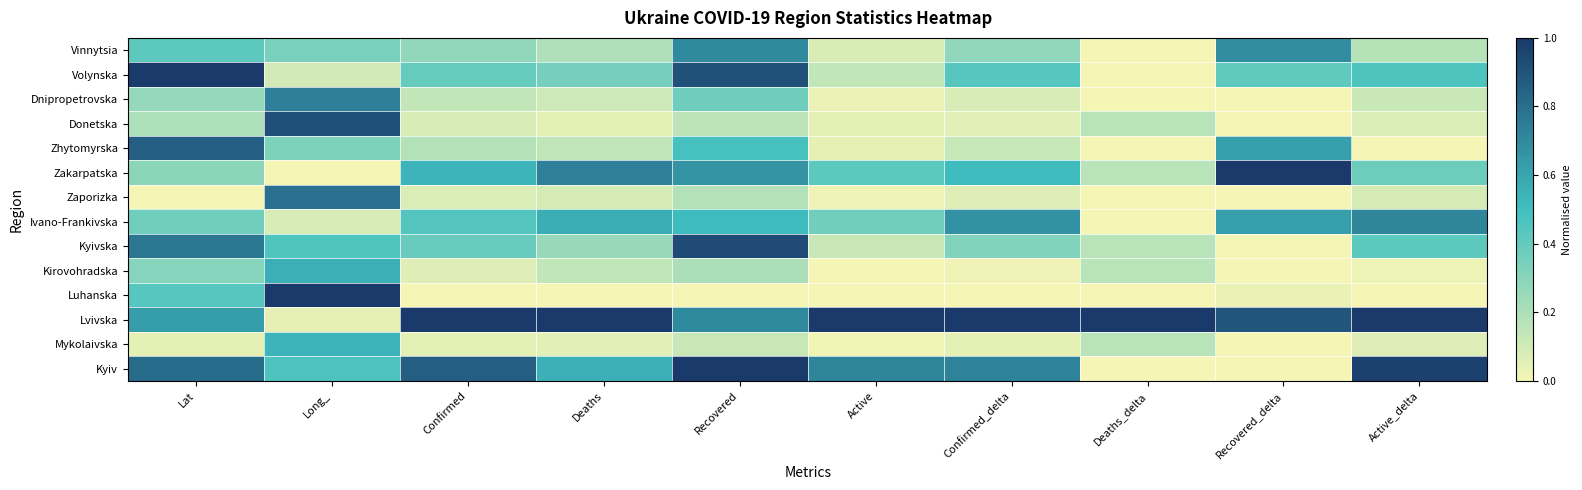

Rank the series at Long_ from lowest to highest value.

Zakarpatska, Lvivska, Ivano-Frankivska, Volynska, Zhytomyrska, Vinnytsia, Kyivska, Kyiv, Mykolaivska, Kirovohradska, Dnipropetrovska, Zaporizka, Donetska, Luhanska